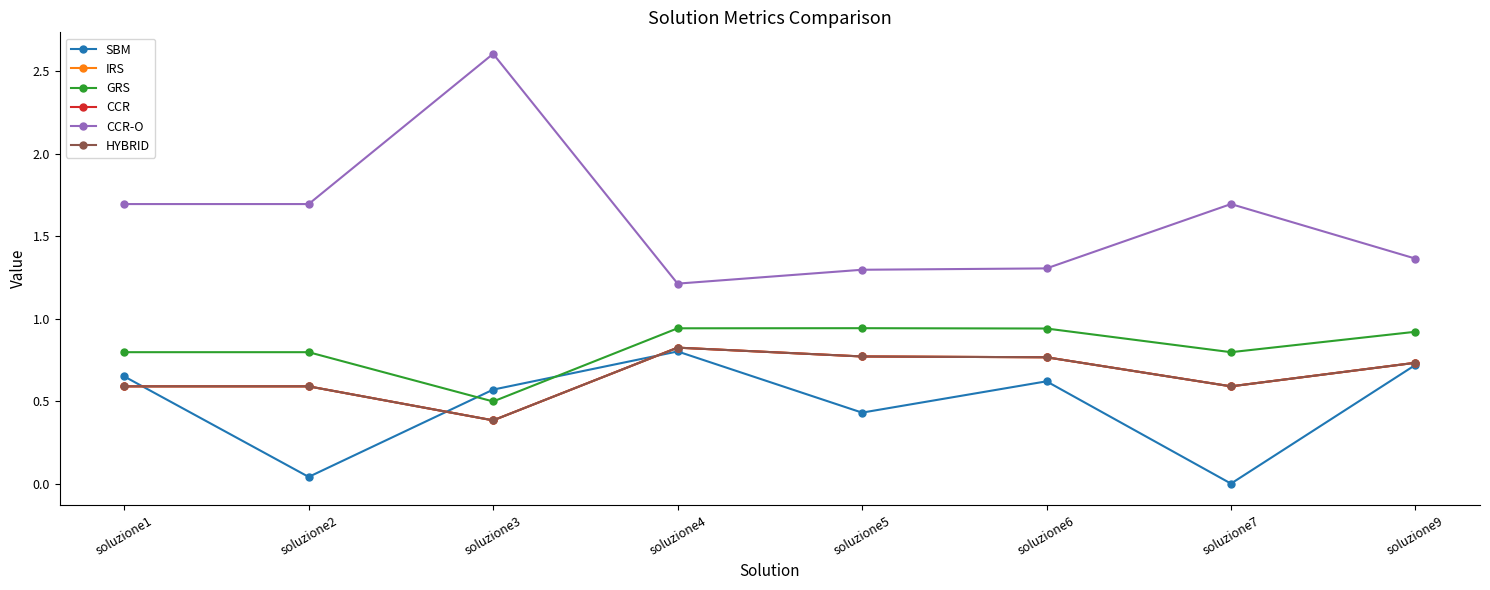

Does the chart have visible grid lines?

No